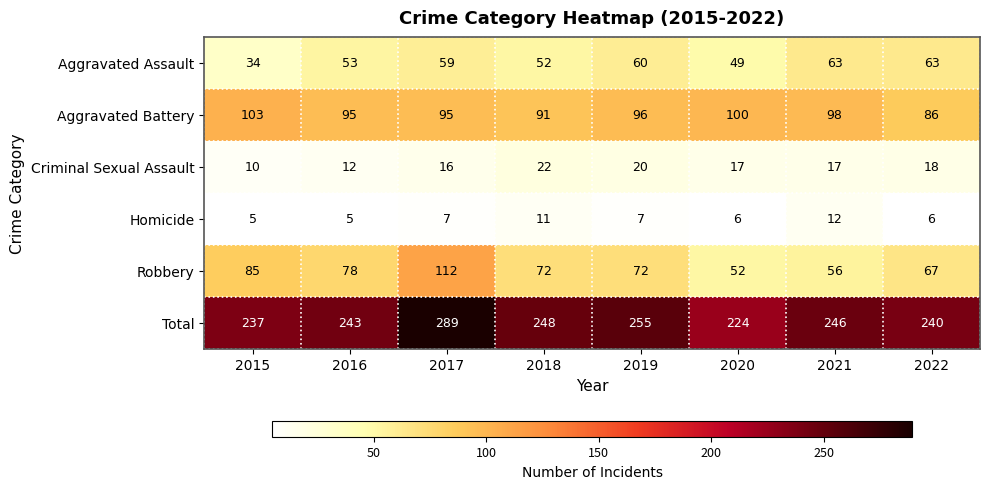

Which category has the highest value in the Aggravated Battery series?

2015